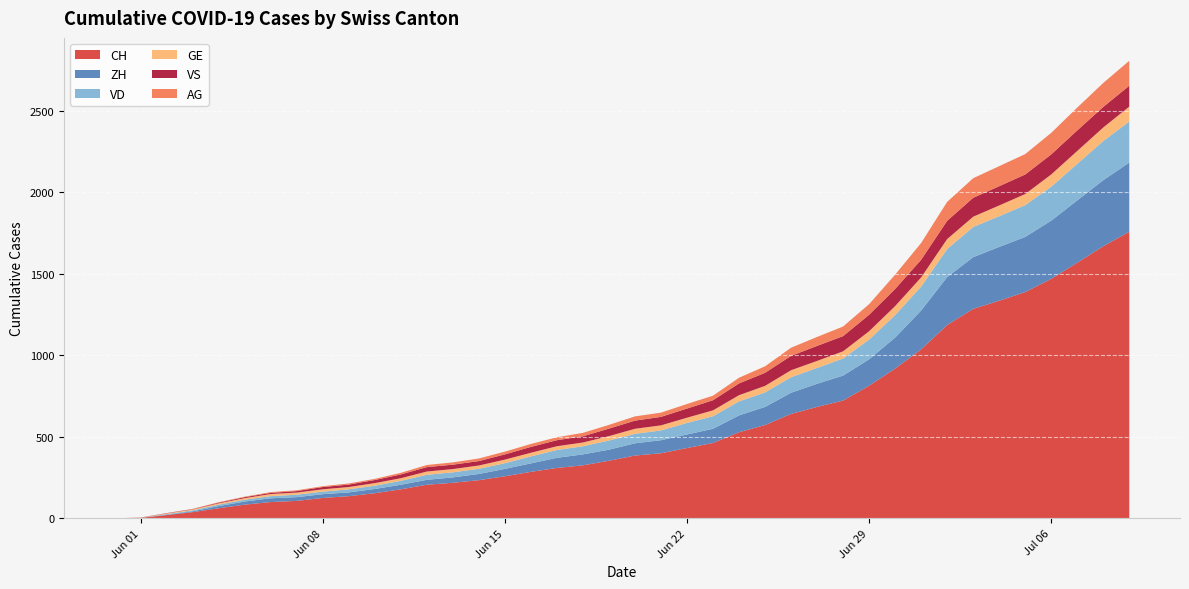

What is the spread (max minus min) of values at 2020-06-27?

640